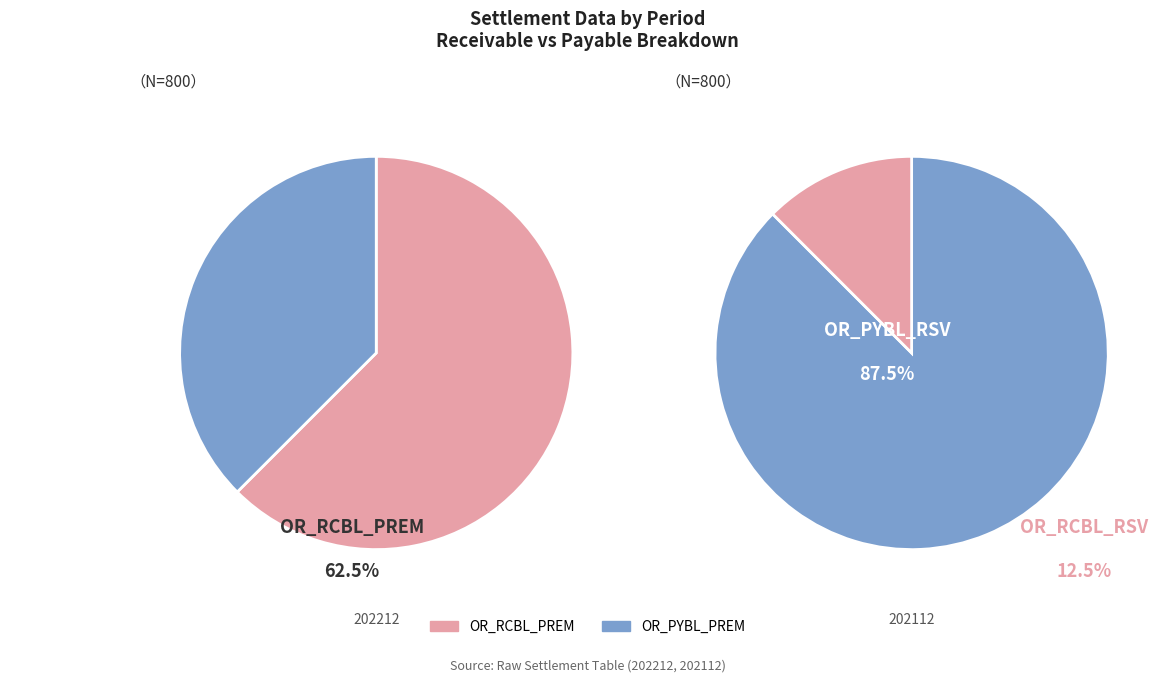

To the nearest percent, what portion does 202212 represent?

50%